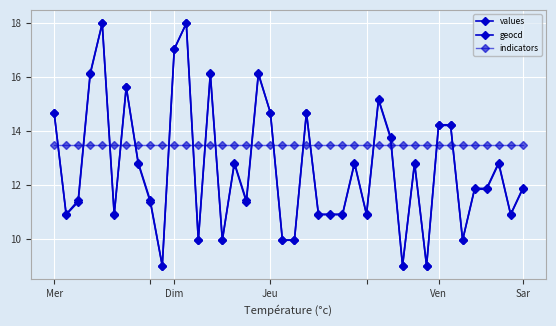

True or false: geocd has more than 0 interior local peaks.

True